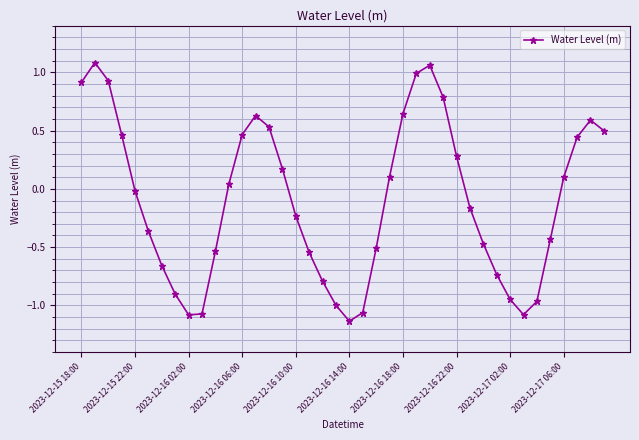

True or false: there are more than 2 points higher than both neighbors.

True